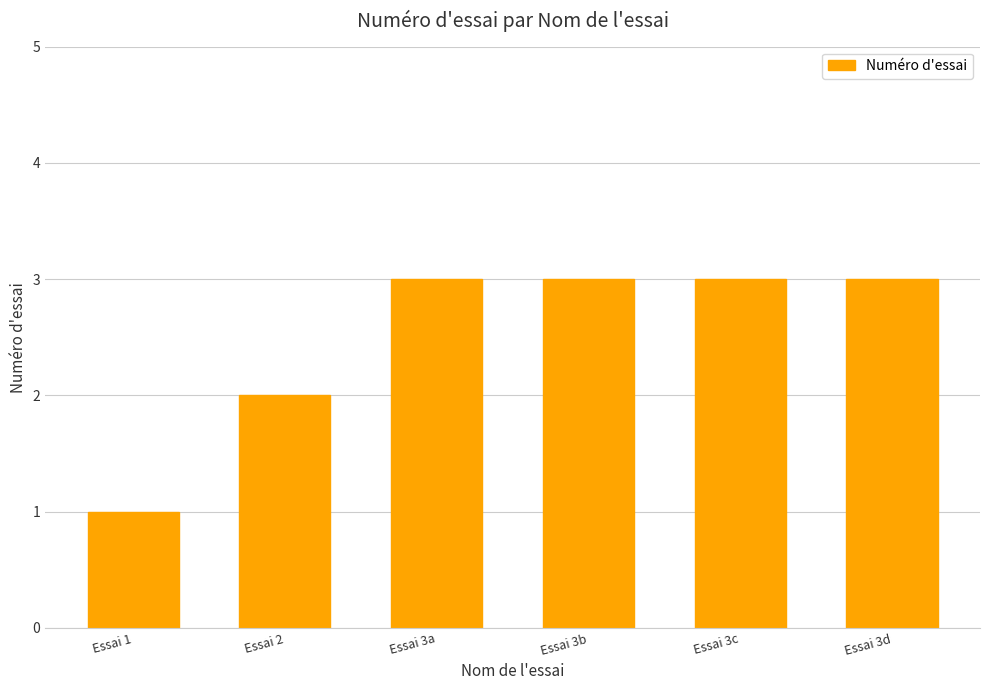

Is it true that the value at Essai 3c is 3?

True